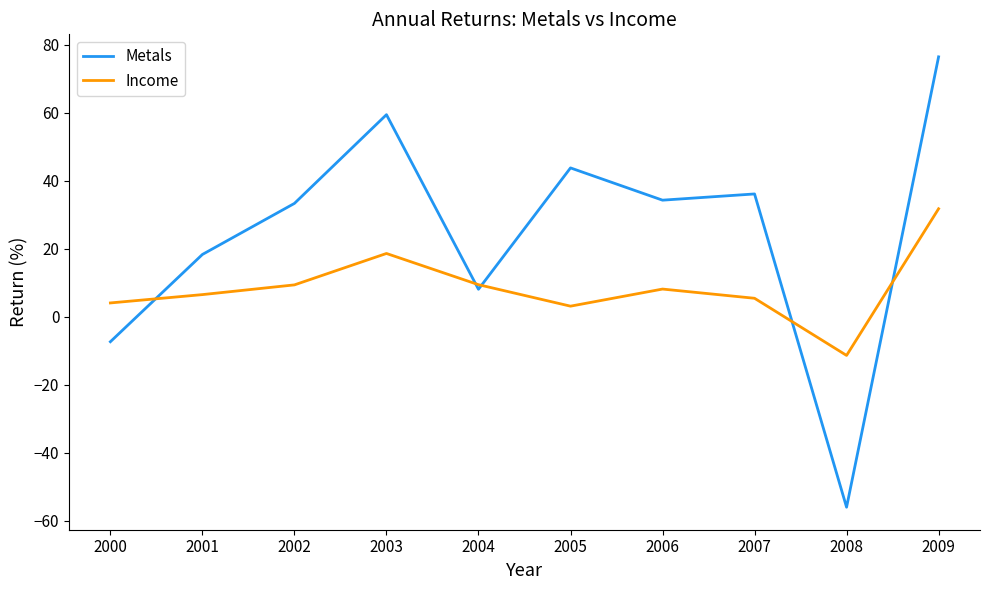

True or false: Metals has a value of 49.2 at 2007.

False